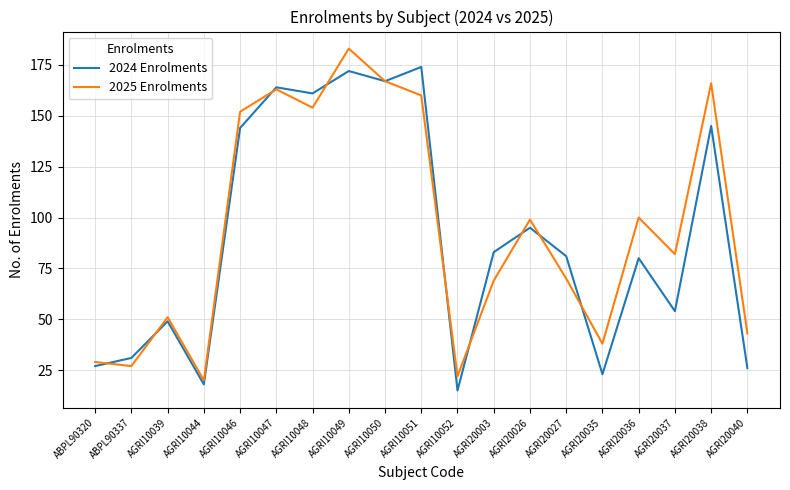

The 2024 Enrolments series shows 161 at AGRI10048. True or false?

True